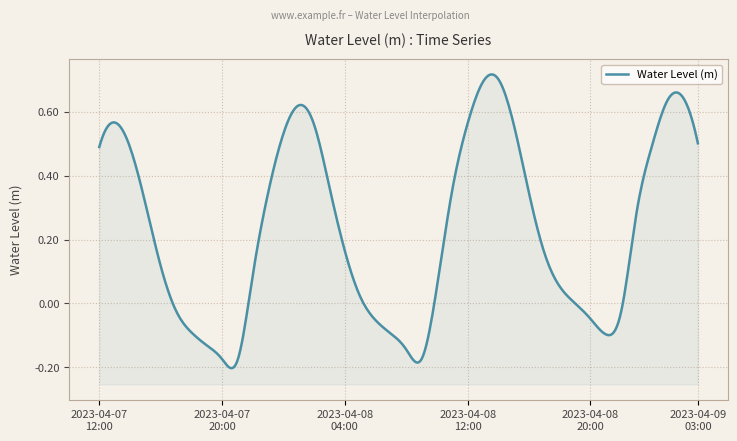

What is the label of the 10th point from the right?

2023-04-08 18:00